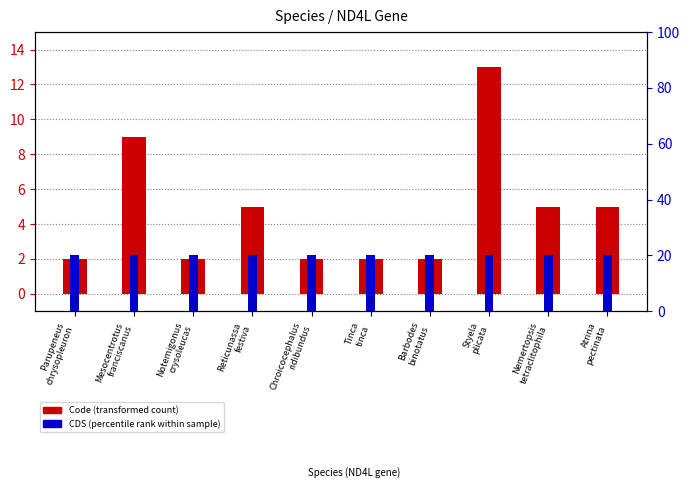

At Styela
plicata, list the series in order from smallest to largest.

Code (transformed count), CDS (percentile rank within sample)